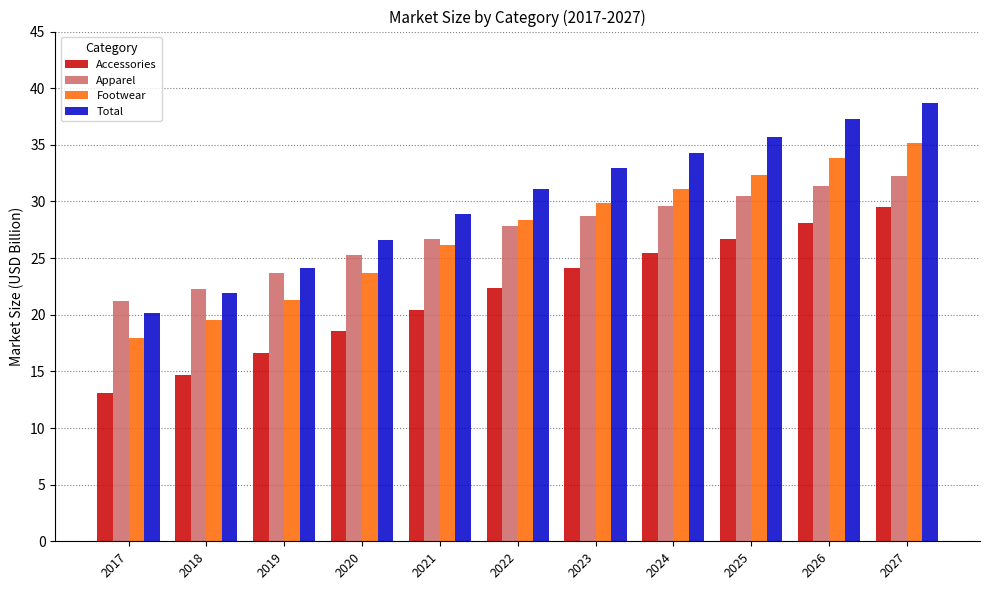

Reading left to right, transcribe all the data shown in this chart.

Accessories: 2017=13.1	2018=14.7	2019=16.6	2020=18.6	2021=20.4	2022=22.3	2023=24.2	2024=25.4	2025=26.7	2026=28.1	2027=29.5
Apparel: 2017=21.2	2018=22.3	2019=23.6	2020=25.2	2021=26.6	2022=27.8	2023=28.7	2024=29.6	2025=30.5	2026=31.4	2027=32.2
Footwear: 2017=18.0	2018=19.5	2019=21.3	2020=23.6	2021=26.2	2022=28.4	2023=29.9	2024=31.1	2025=32.3	2026=33.8	2027=35.2
Total: 2017=20.1	2018=22.0	2019=24.2	2020=26.6	2021=28.9	2022=31.1	2023=32.9	2024=34.3	2025=35.7	2026=37.3	2027=38.7